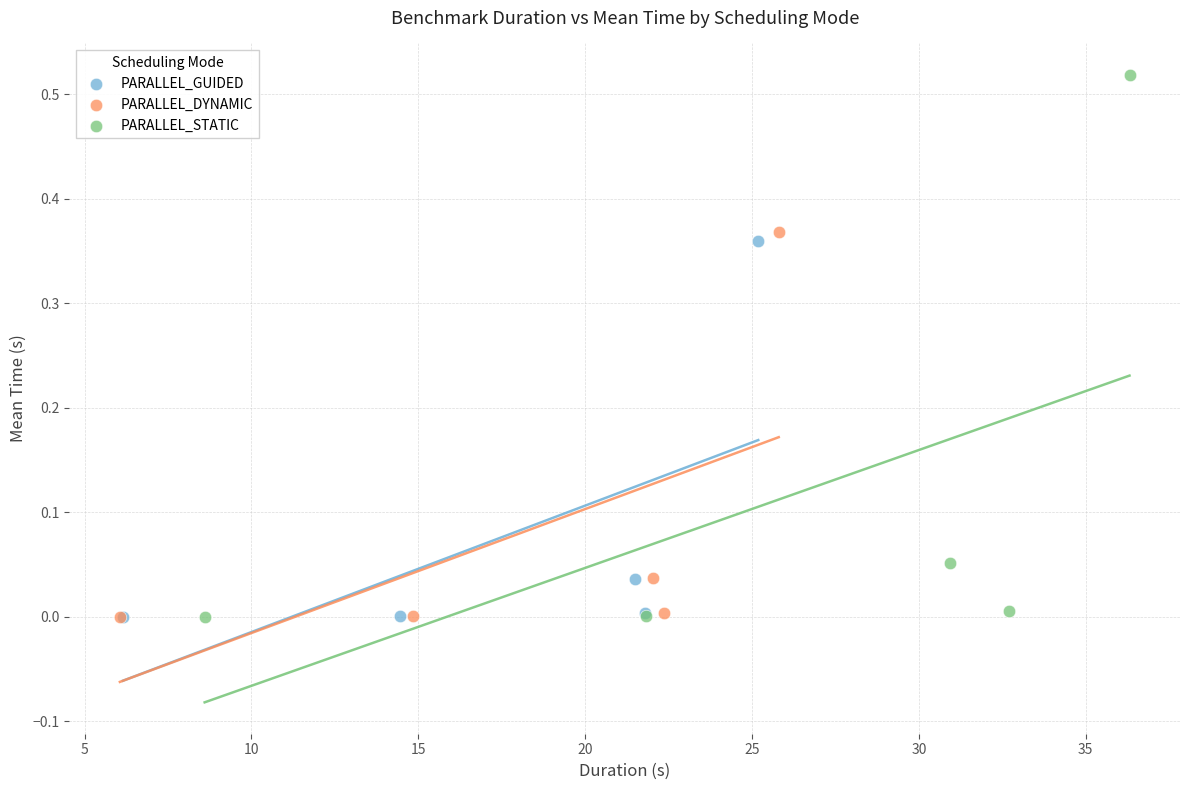

Which series has the widest spread of Y values?

PARALLEL_STATIC